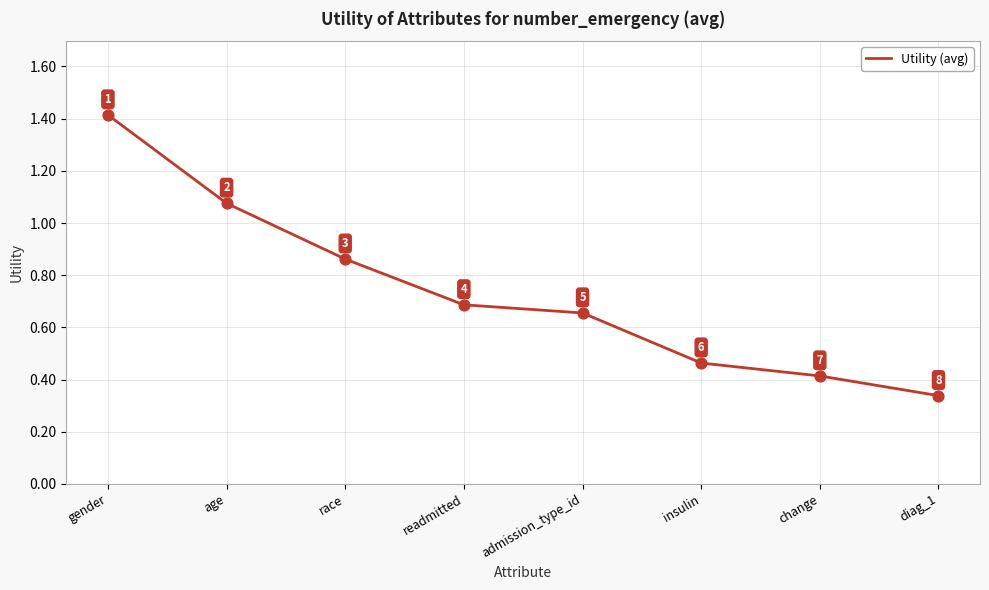

Which has a higher value, age or diag_1?

age